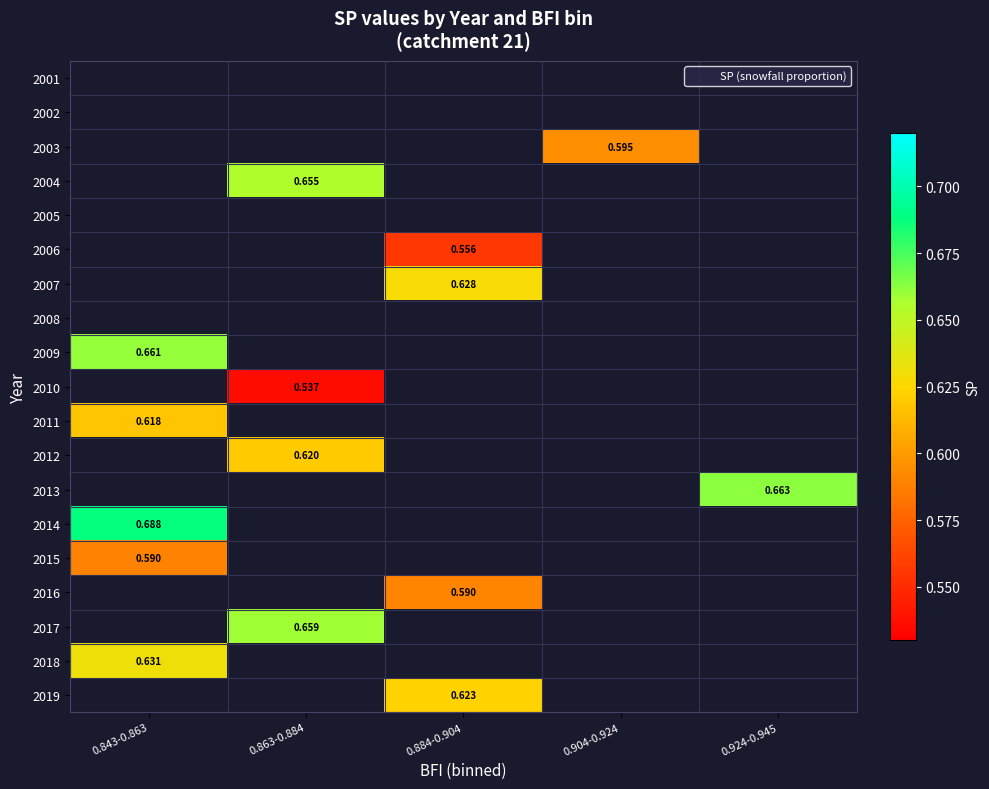

How many categories are shown in the chart?

5